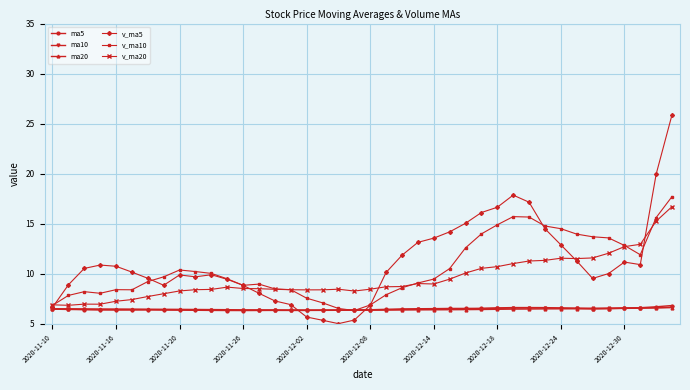

What is the value of the v_ma10 point at the 34th from the left?

14.0